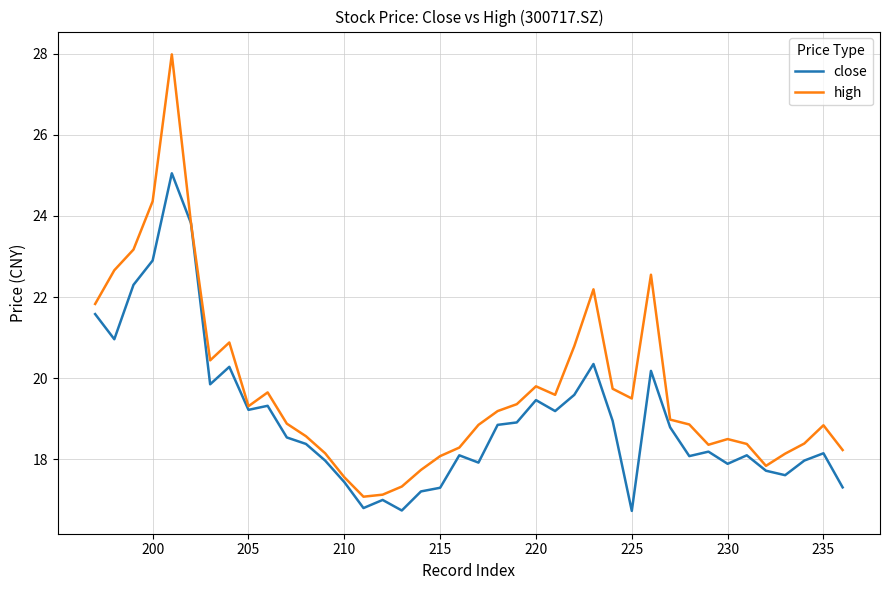

The value of high at 230 is 18.4. True or false?

True